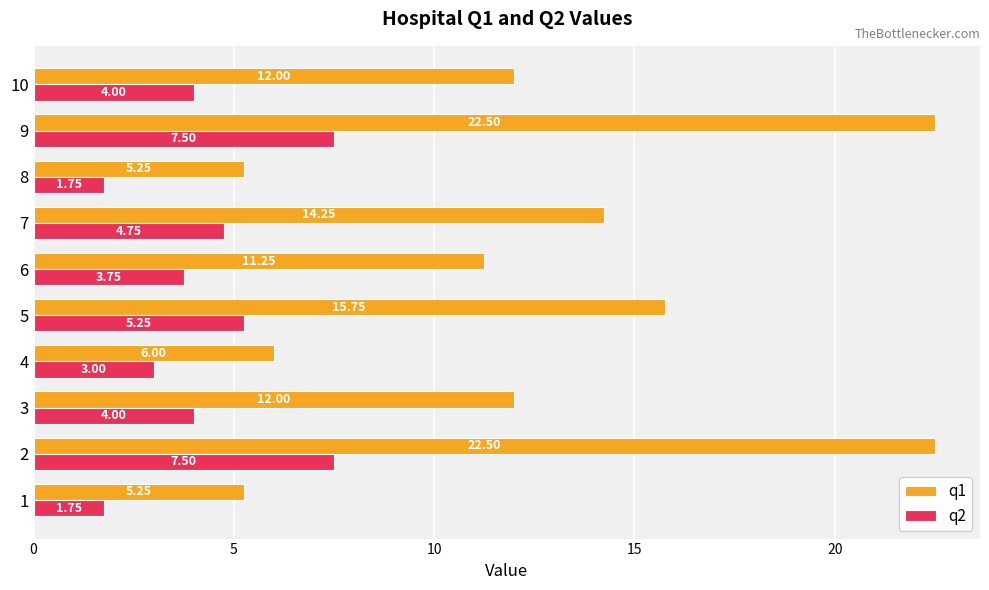

What is the spread (max minus min) of values at 6?

7.5